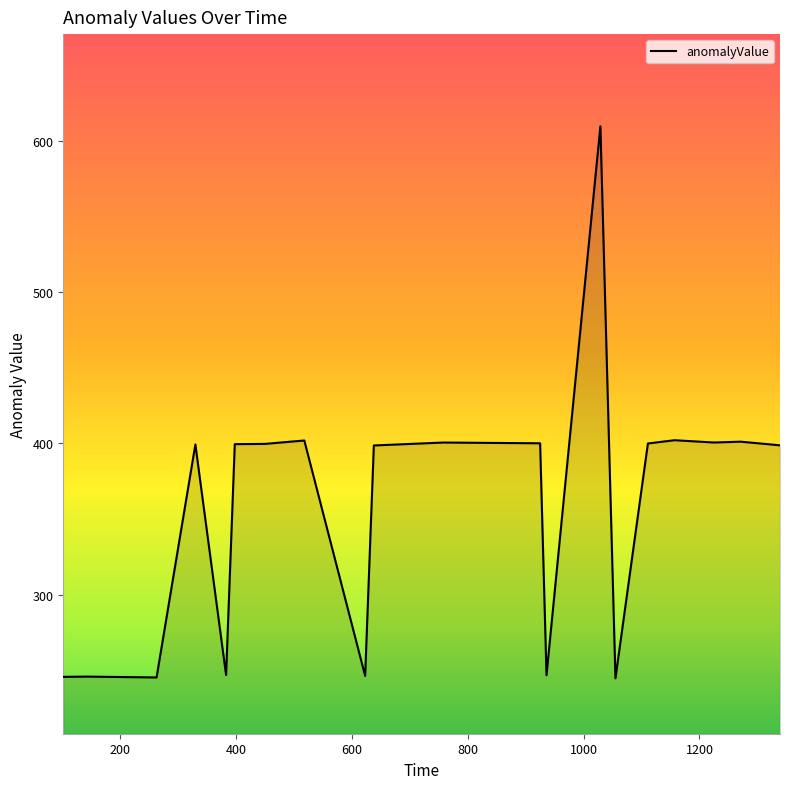

What is the average value?

356.6